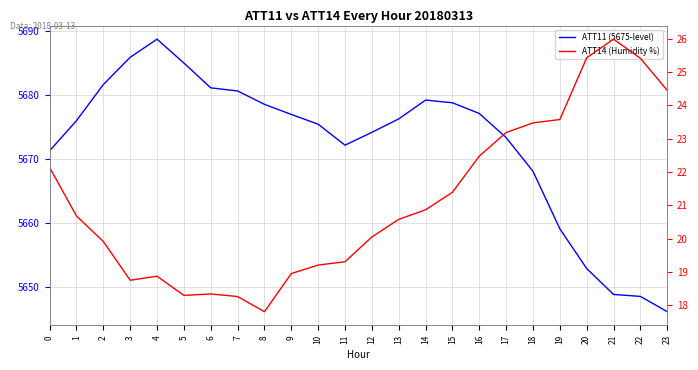

What is the value of the ATT11 (5675-level) point at the 9th from the left?

5678.5